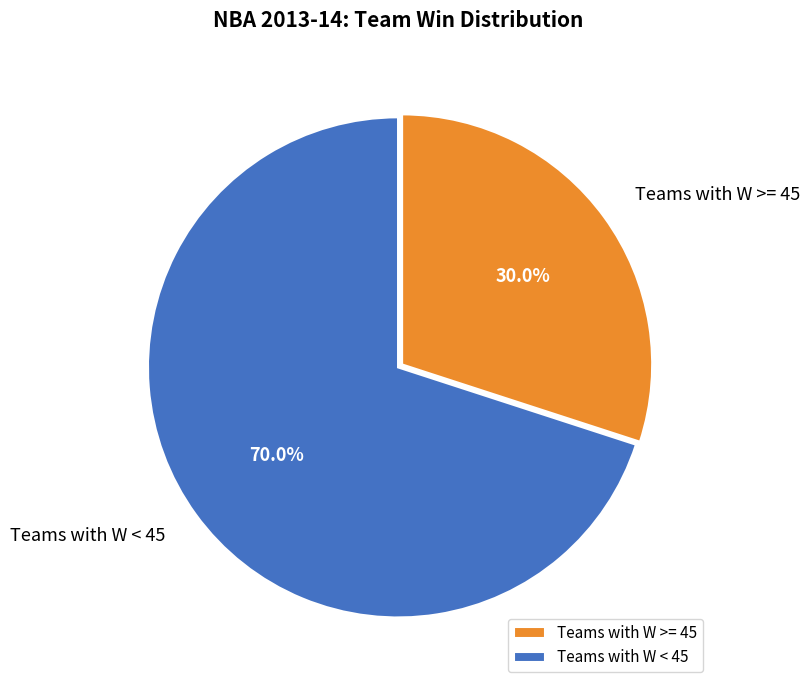

What percentage is NOT represented by Teams with W < 45?

30.0%